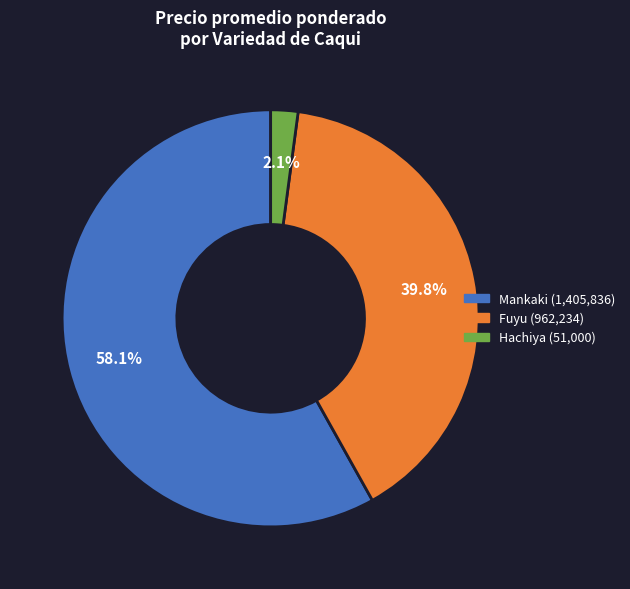

Rank the categories by value from lowest to highest.

Hachiya, Fuyu, Mankaki